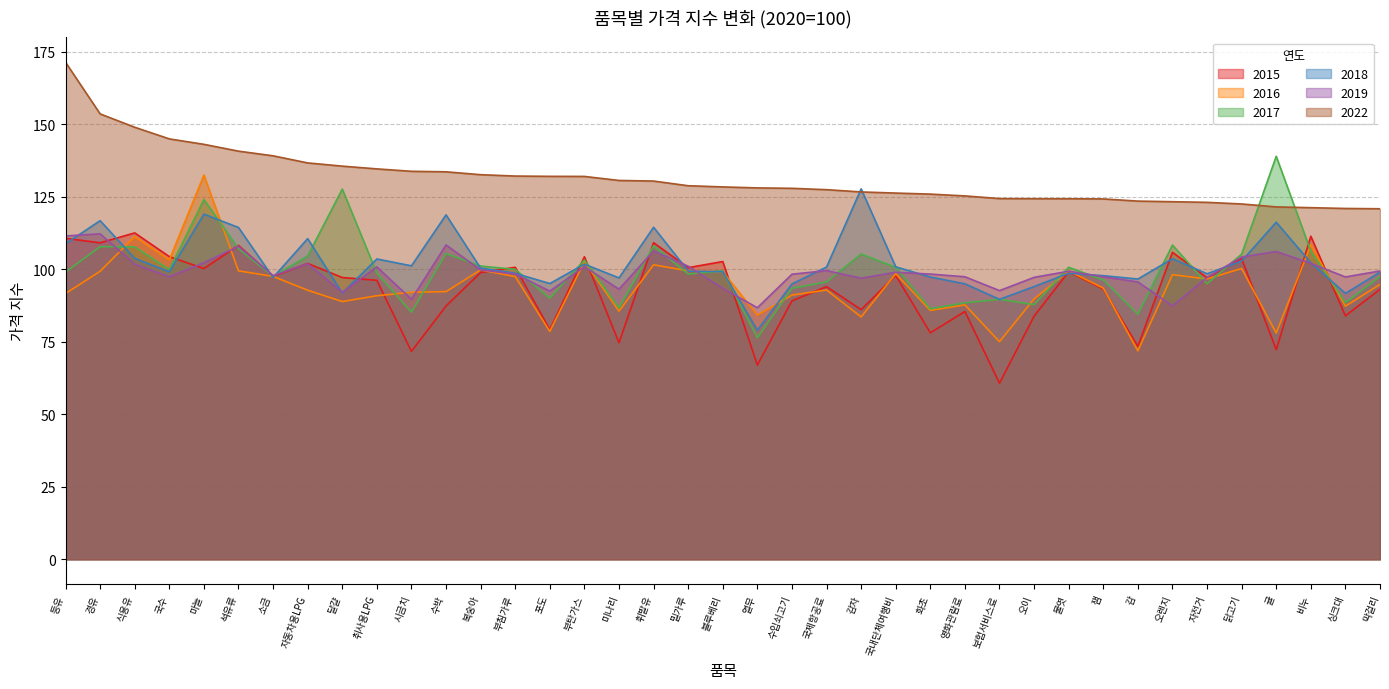

True or false: 2018 has a value of 103.7 at 오렌지.

True